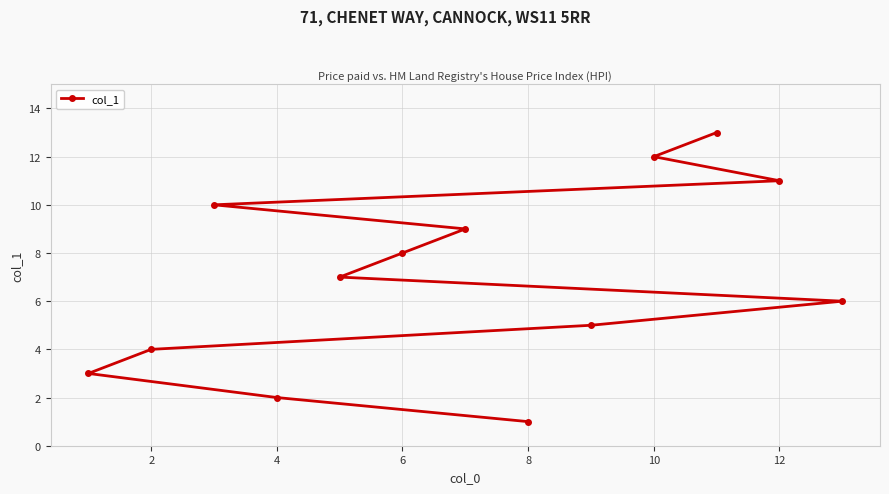

What is the change in value from 2 to 6?

+4